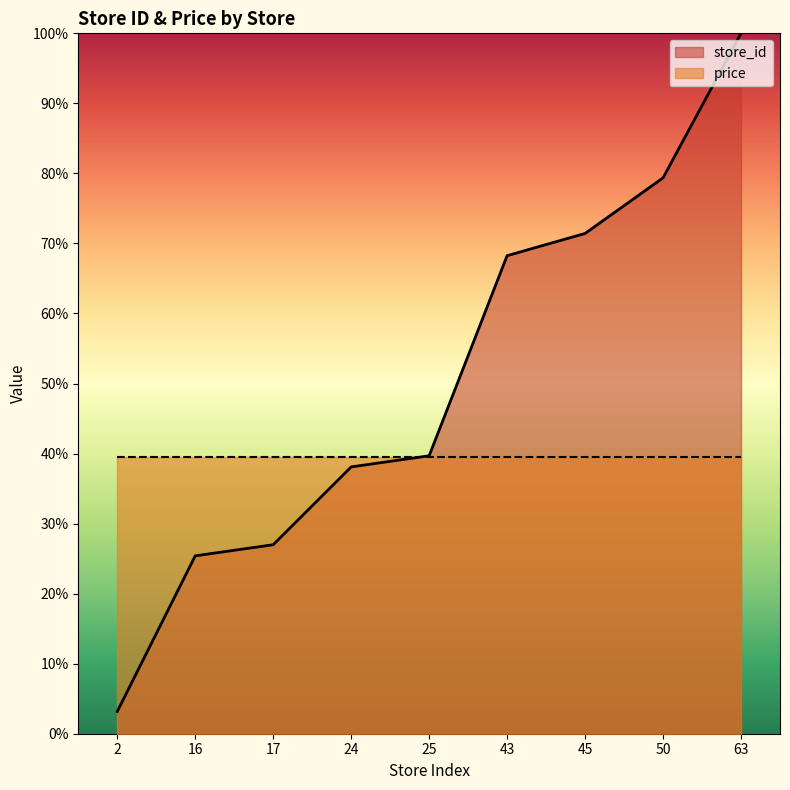

Is it true that the value at 63 is 100.0?

True